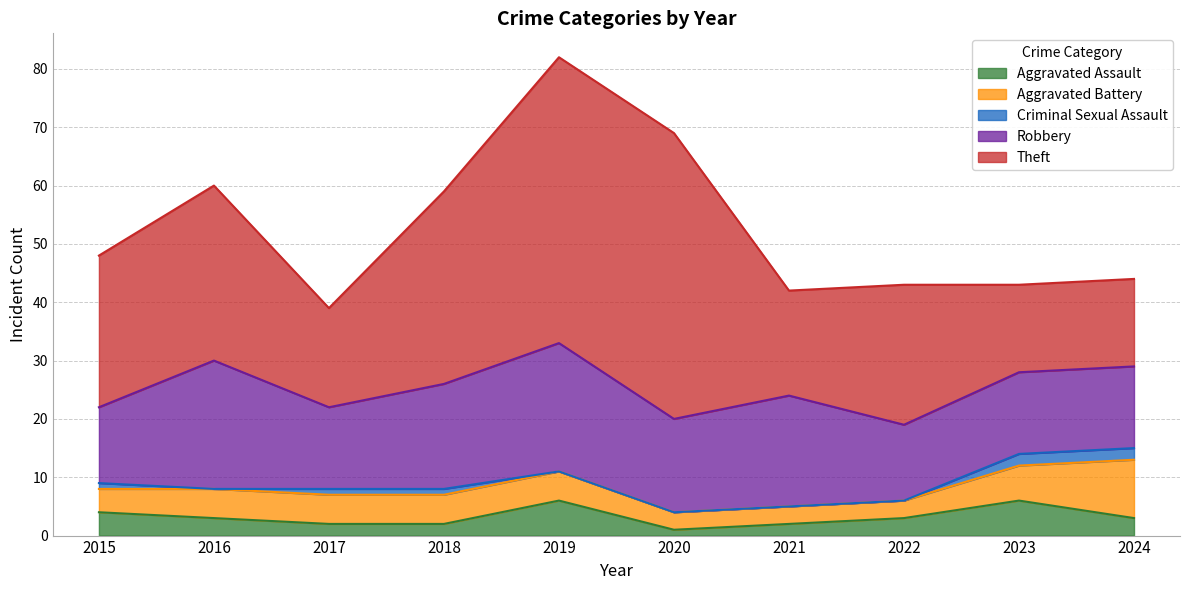

How many series are shown in this chart?

5